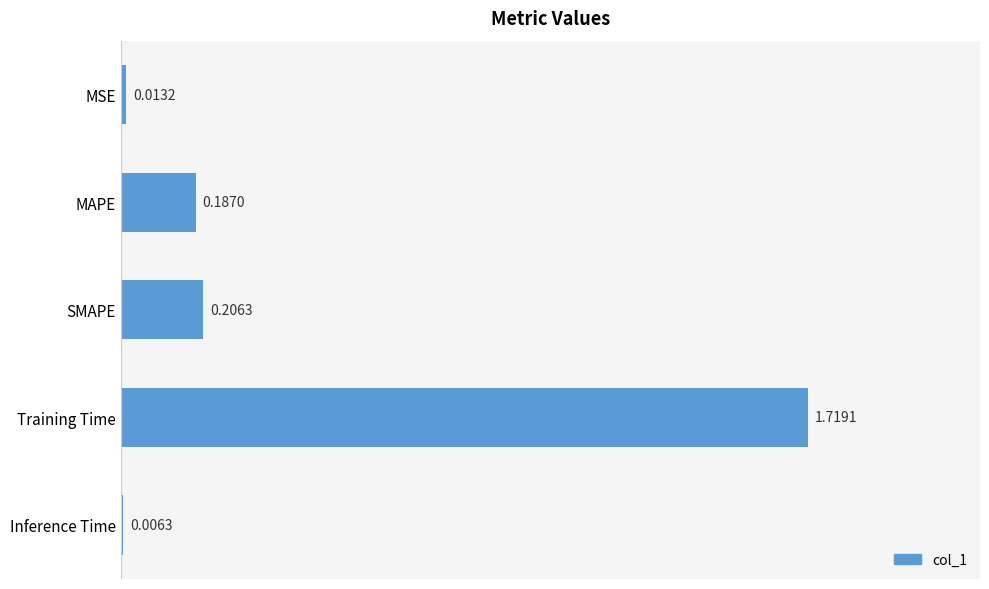

Are the bars horizontal?

Yes